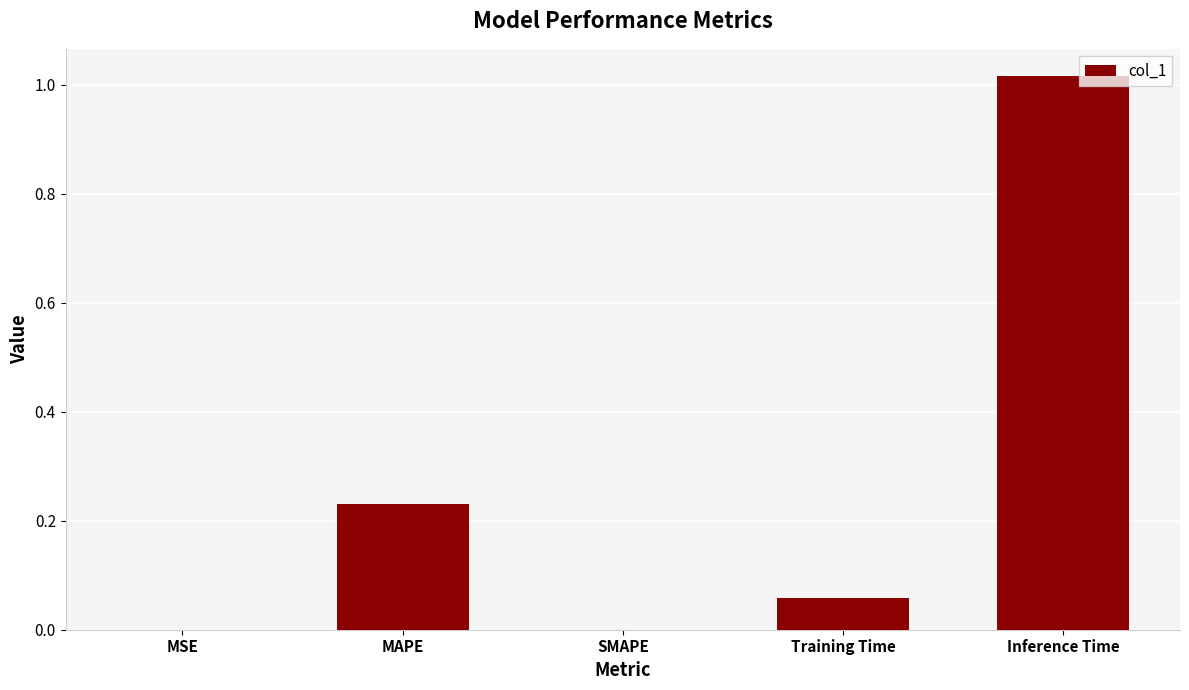

At which category does the chart reach its peak across all series?

Inference Time